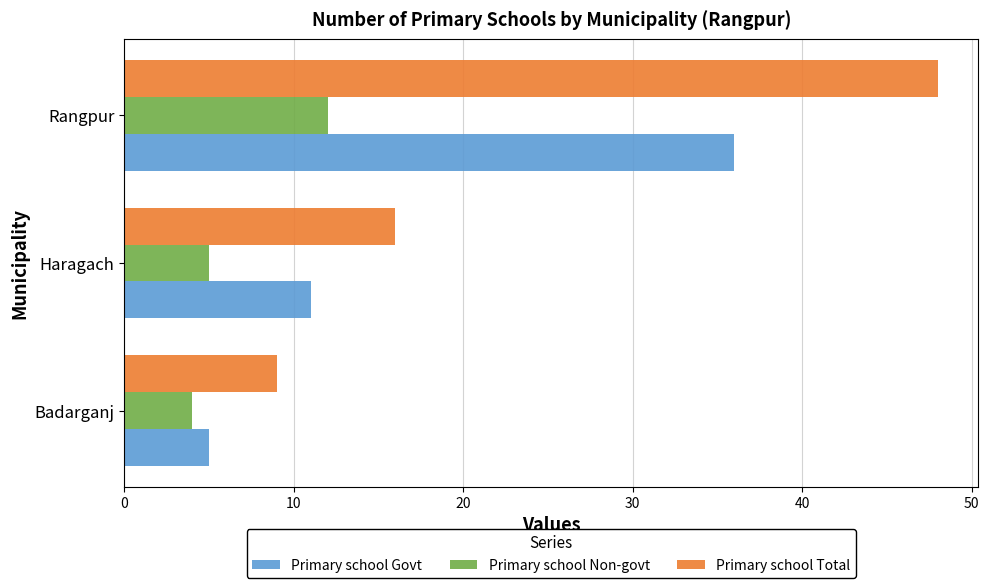

At which label is Primary school Govt closest to 20?

Haragach